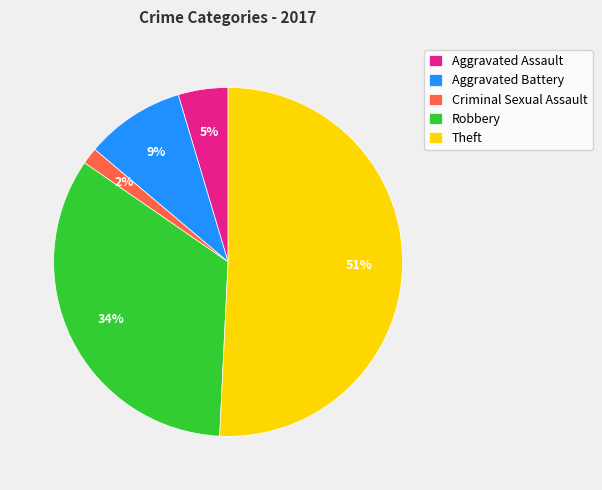

Count the number of slices in the pie.

5